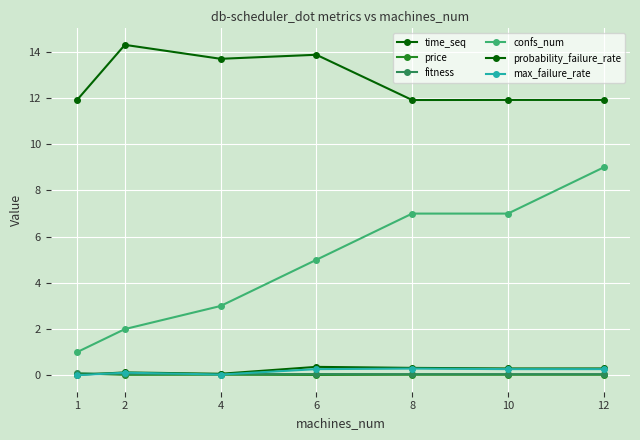

What is the approximate value of max_failure_rate at 12?

0.3